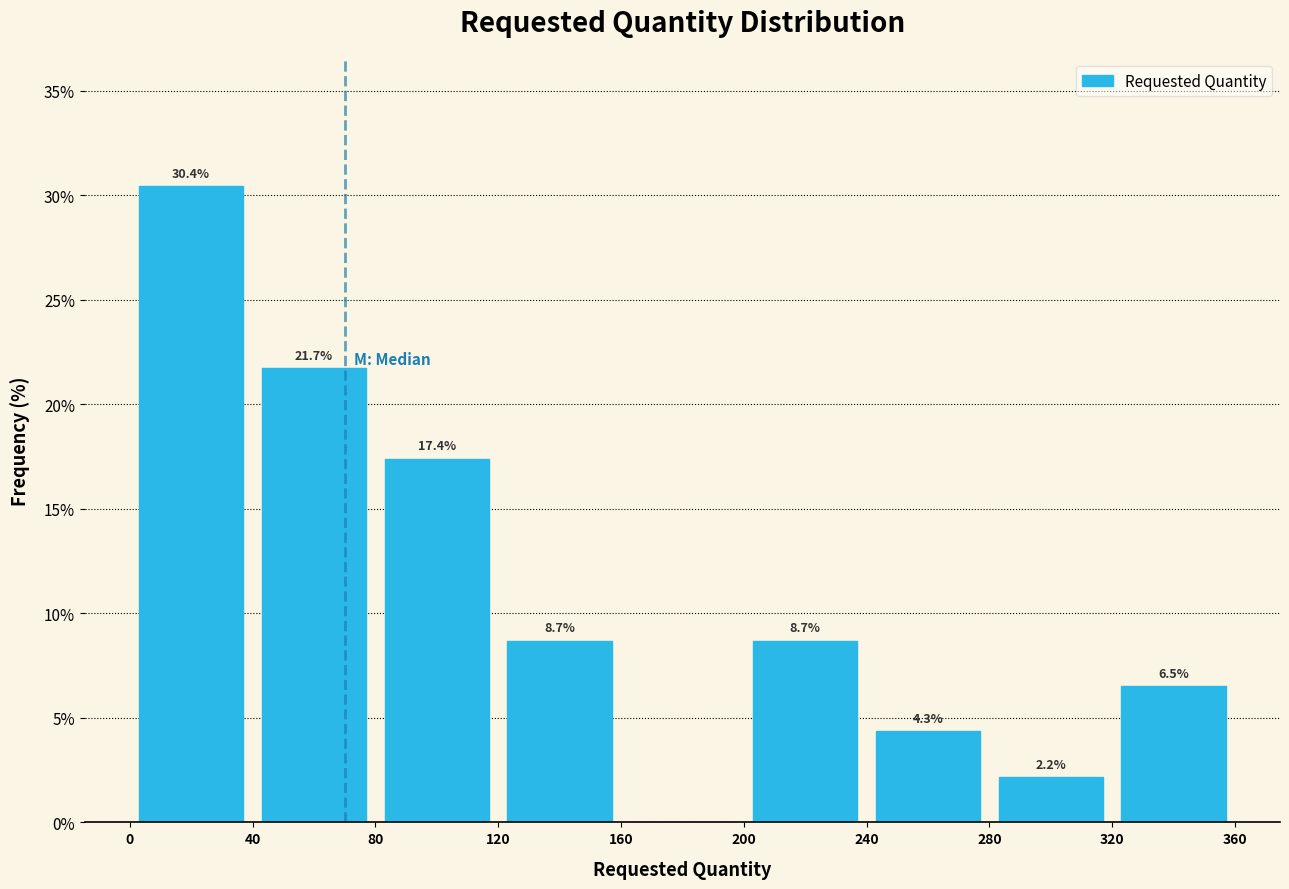

Which range on the x-axis has the tallest bar?

0 to 40